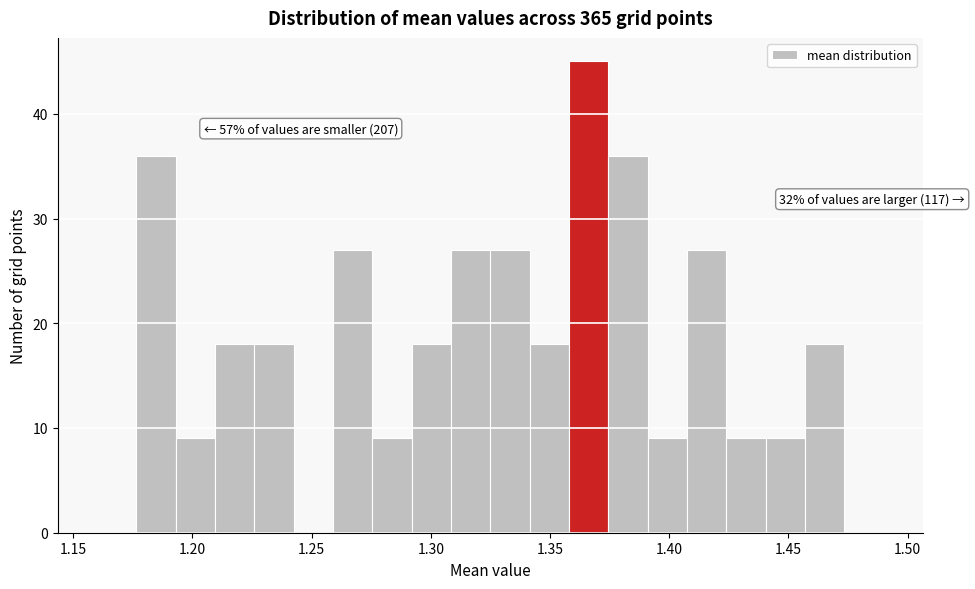

Read against the x-axis, roughly where is the centre of the tallest bar?

1.365